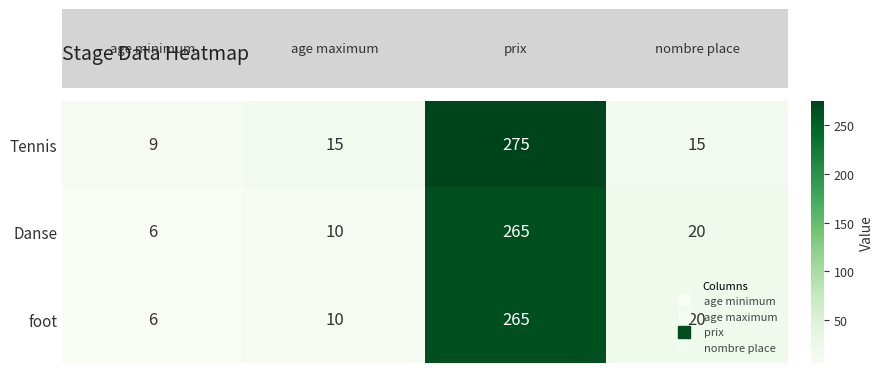

Which series has the largest total across all categories?

Tennis